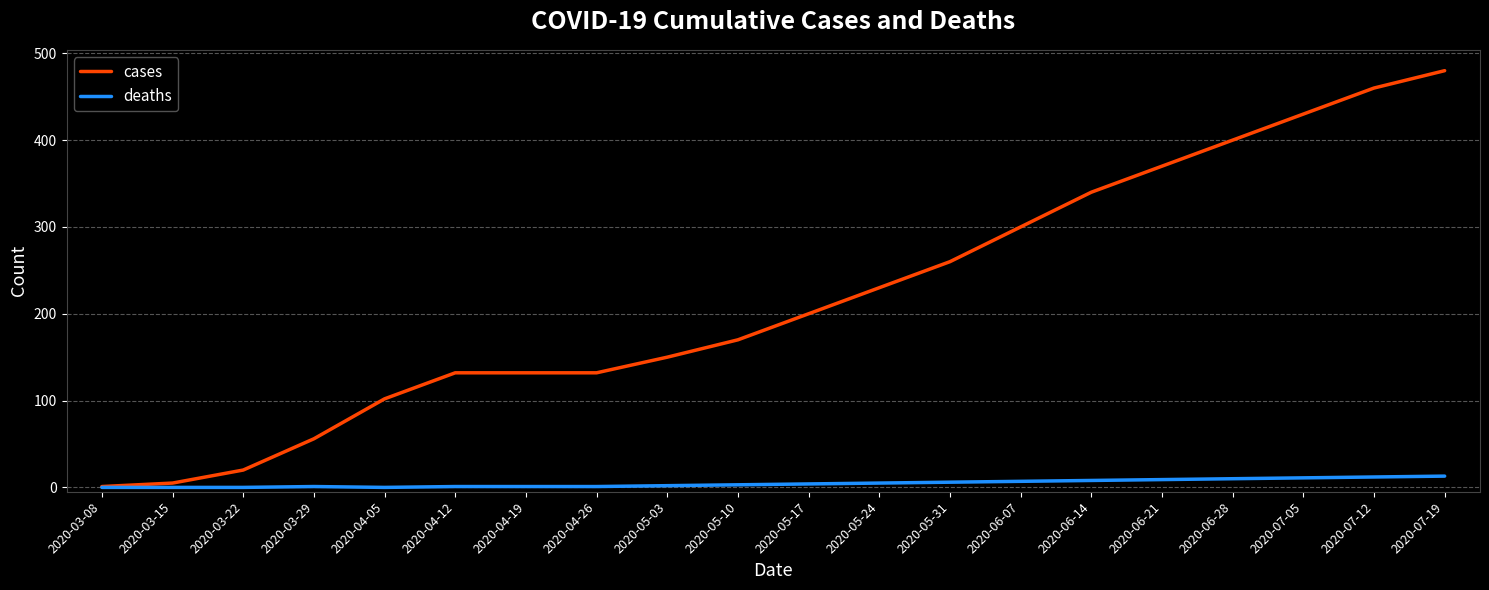

How many lines are shown in the chart?

2